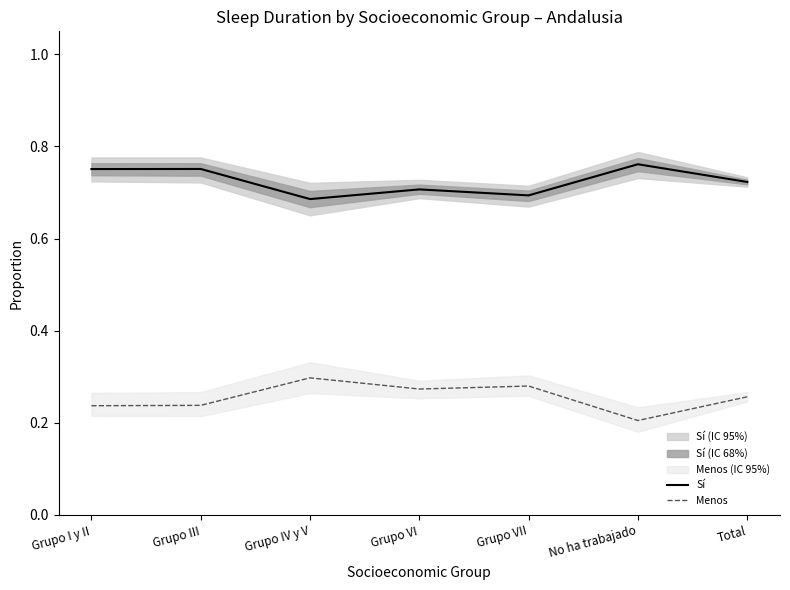

What is the difference between the second highest and minimum values in the Sí series?

0.1